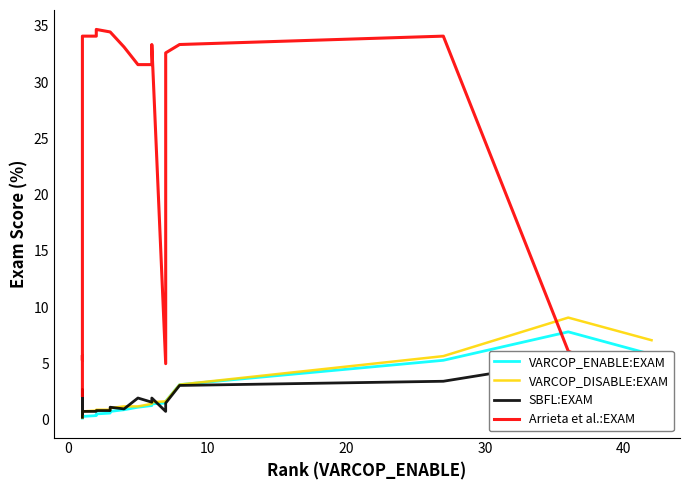

How many interior local peaks does the VARCOP_DISABLE:EXAM series have?

2